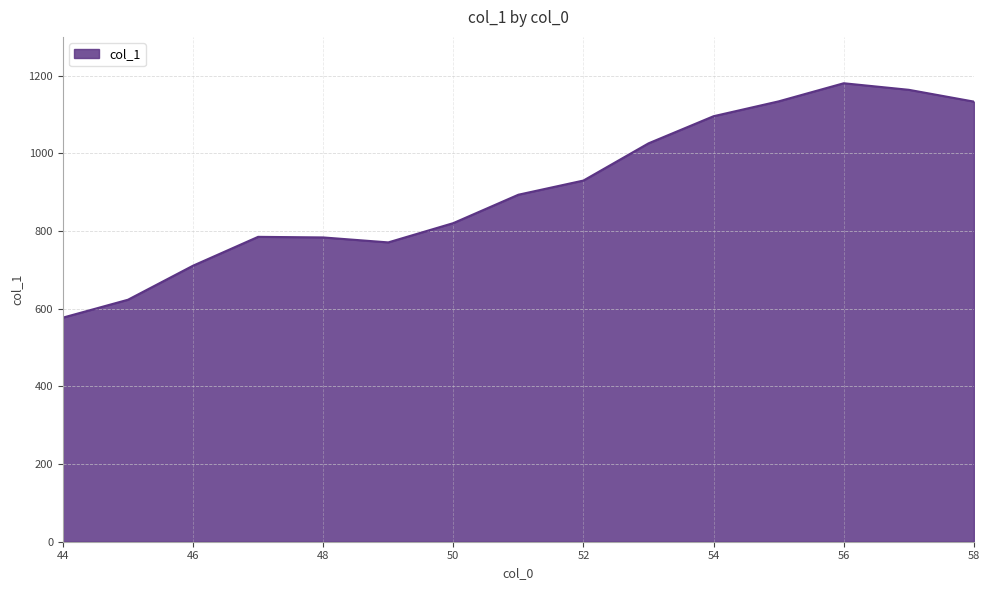

What is the difference between the maximum and minimum values?

603.5